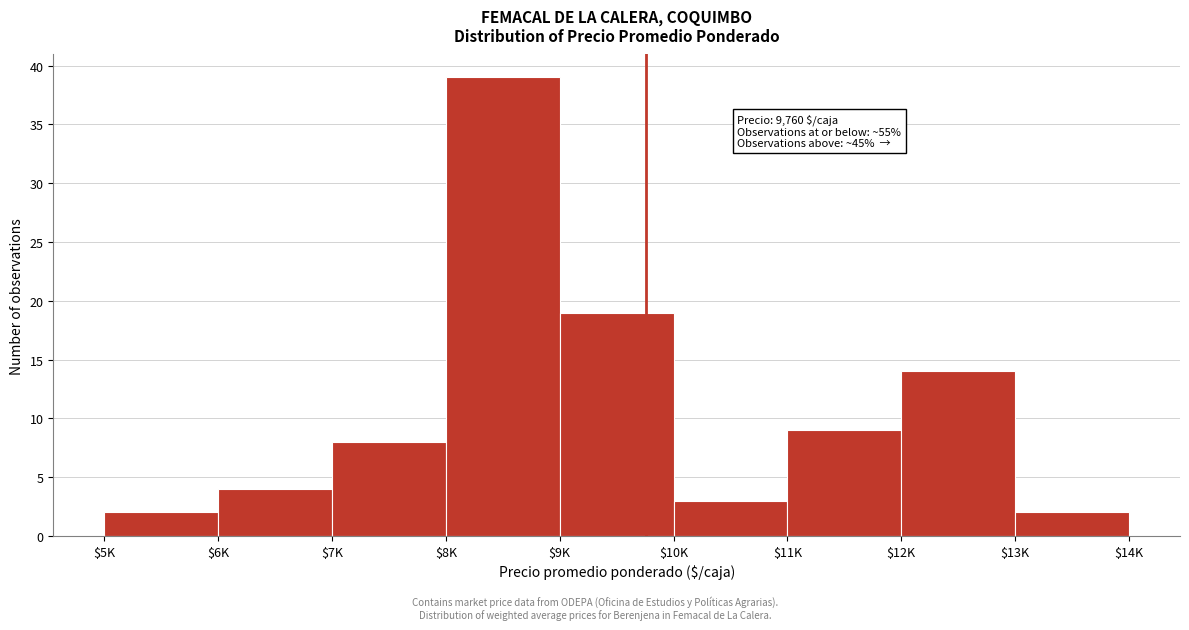

Reading left to right, list all the values displayed in this chart.

2	4	8	39	19	3	9	14	2